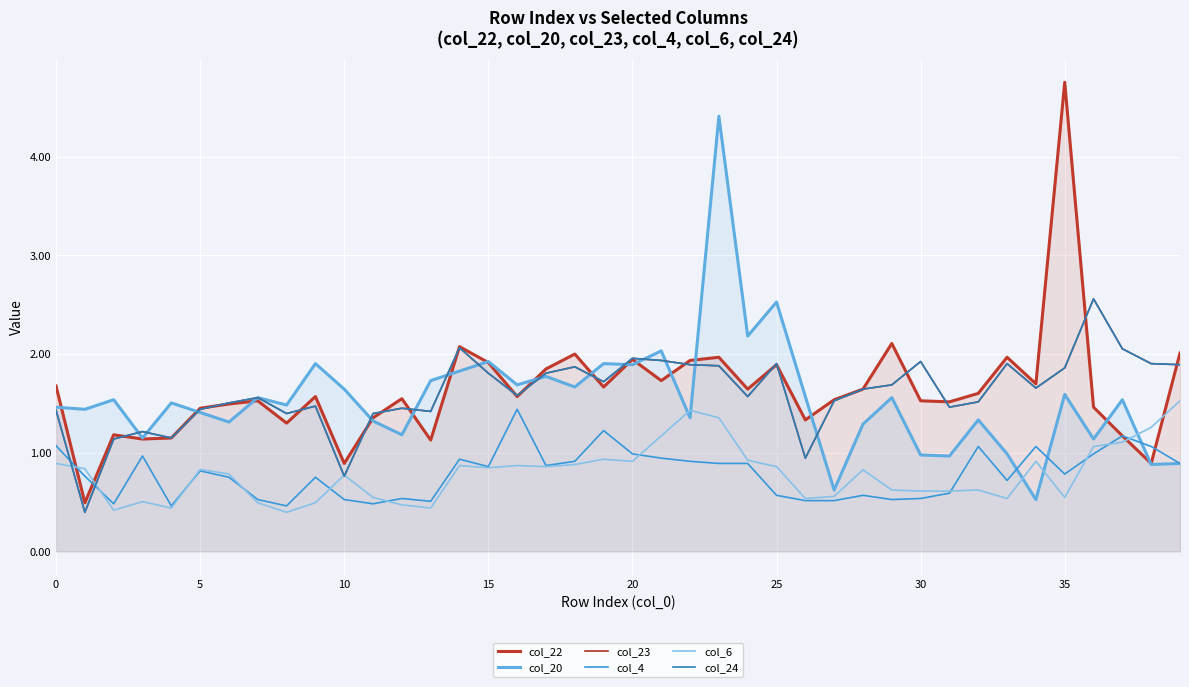

Rank the series at 19 from lowest to highest value.

col_6, col_4, col_22, col_23, col_24, col_20